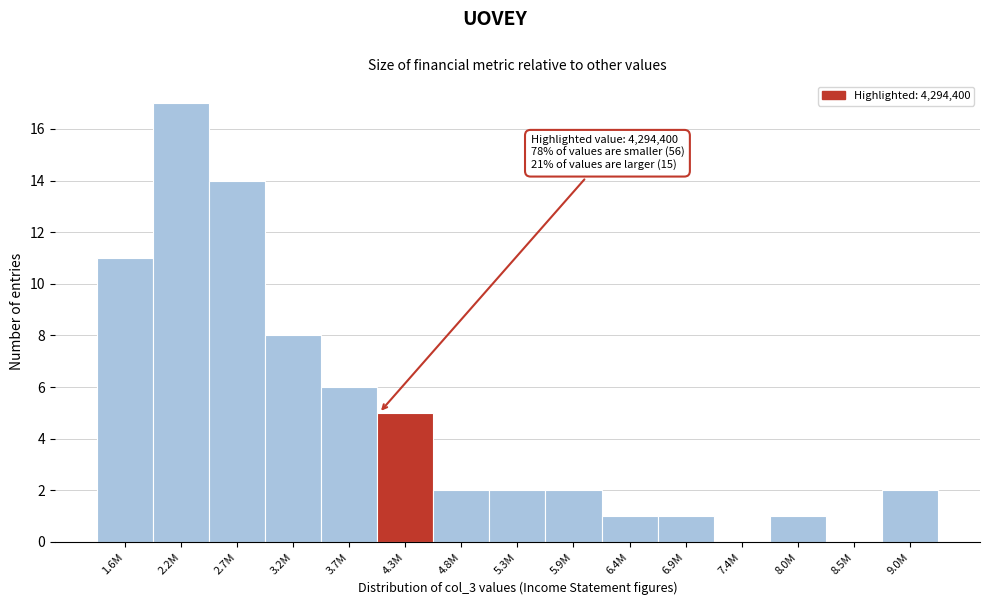

Reading left to right, list all the values displayed in this chart.

1.6M=11	2.2M=17	2.7M=14	3.2M=8	3.7M=6	4.3M=5	4.8M=2	5.3M=2	5.9M=2	6.4M=1	6.9M=1	7.4M=0	8.0M=1	8.5M=0	9.0M=2